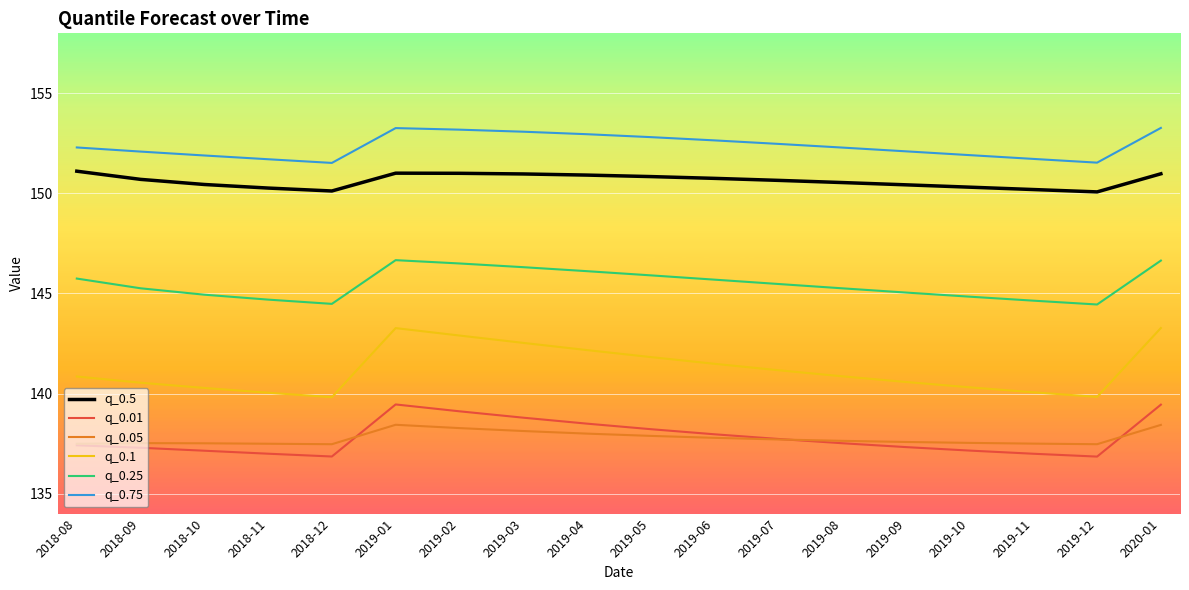

Which series has the widest spread of values?

q_0.1